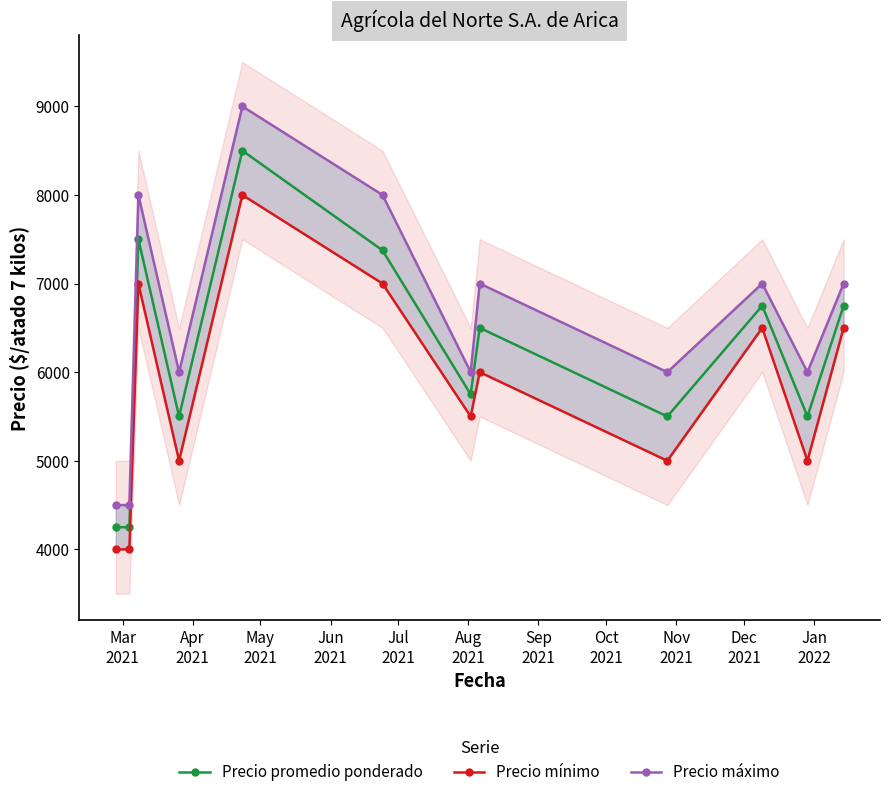

What is the difference between the second highest and second lowest values in the Precio máximo series?

3500